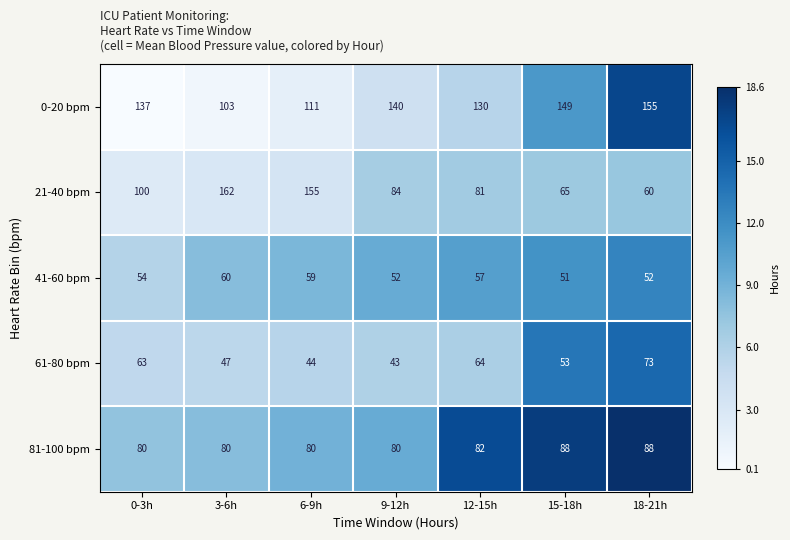

At which category does the chart reach its peak across all series?

3-6h